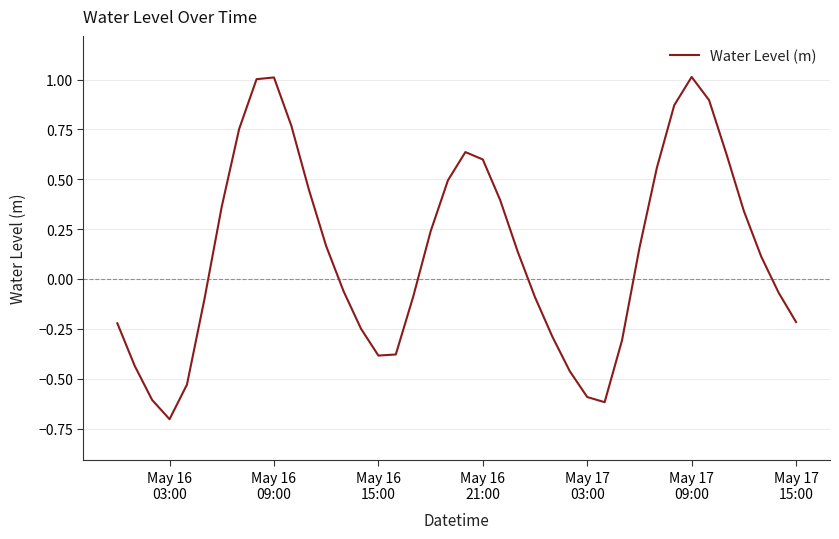

What is the minimum value shown in the chart?

-0.7